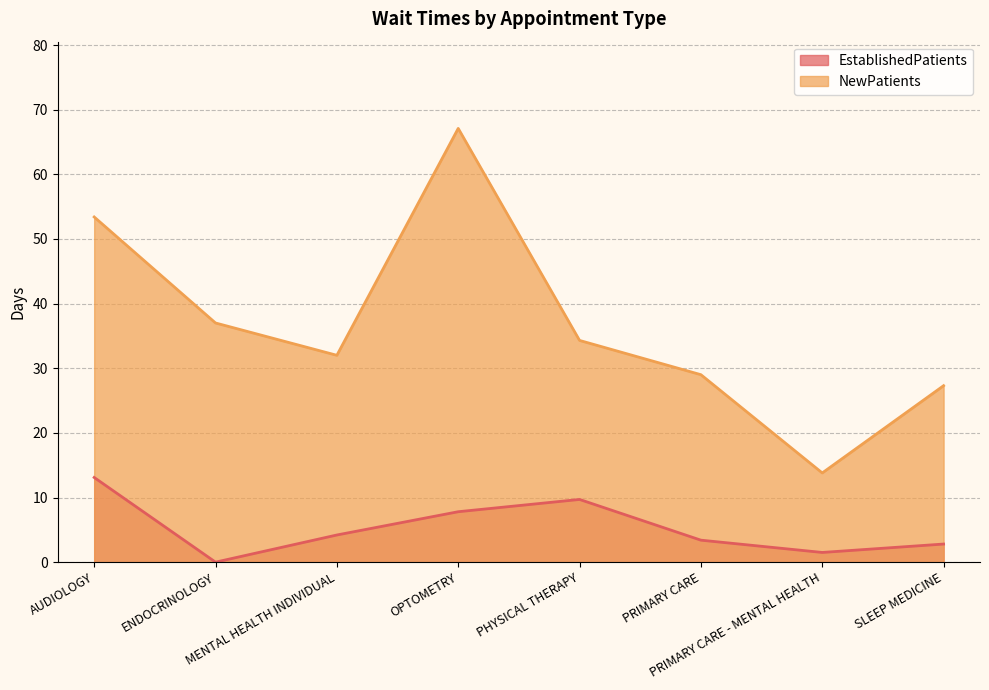

Rank the series by their average value, from lowest to highest.

EstablishedPatients, NewPatients